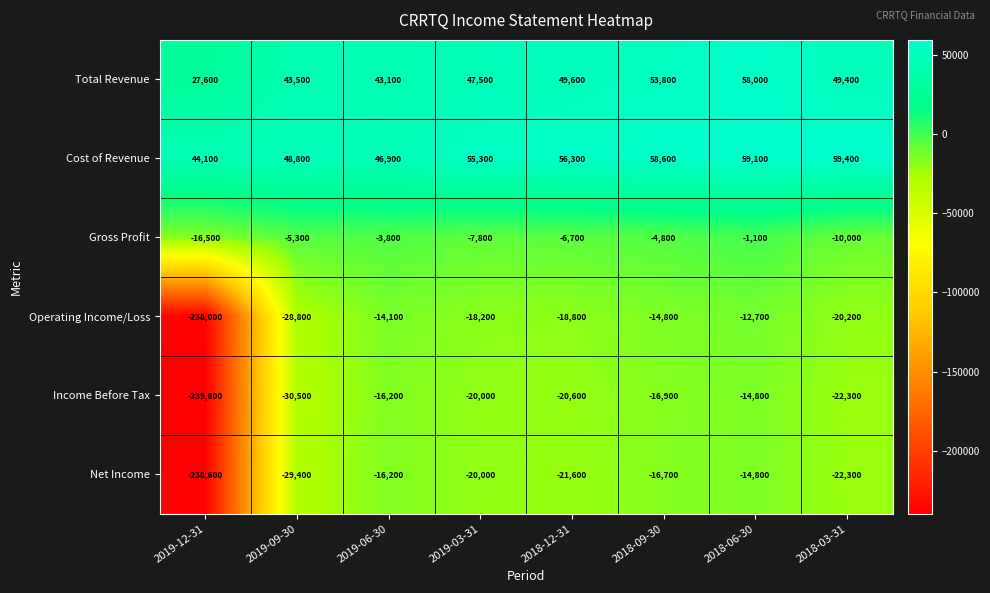

What is the total value across all series at 2019-06-30?

39700